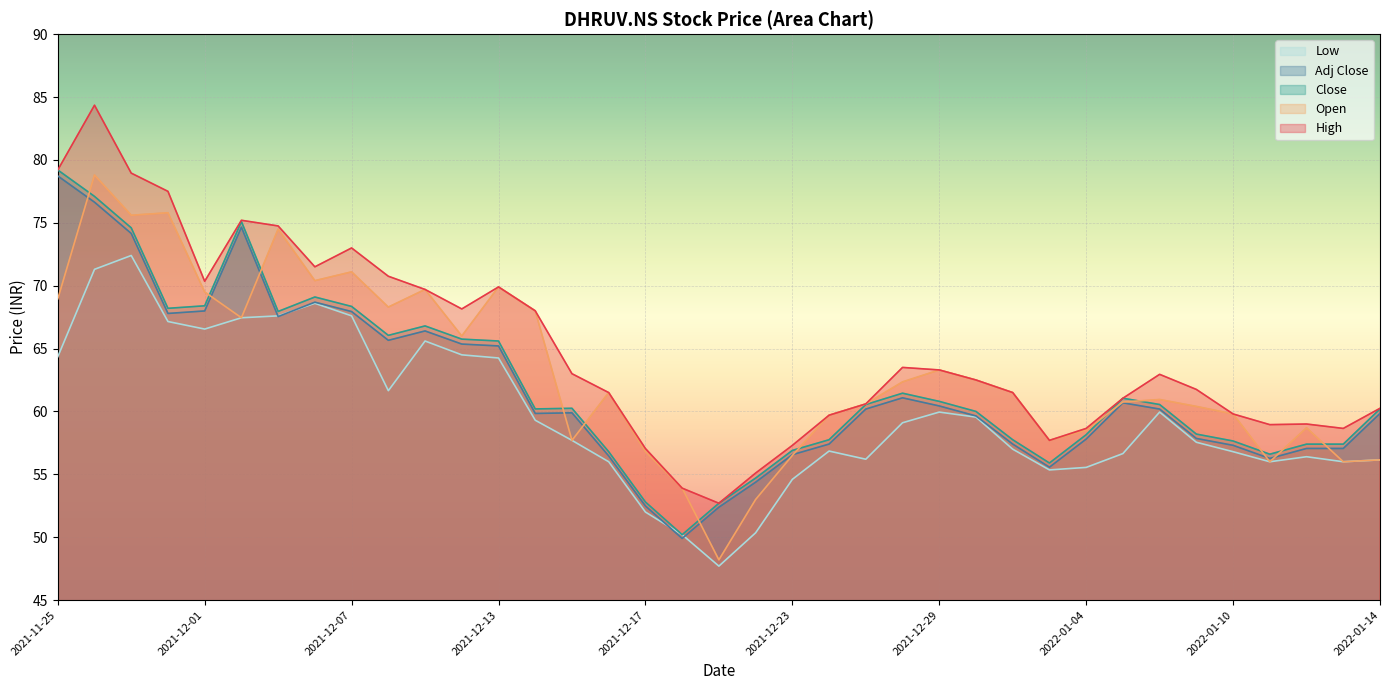

How many lines are shown in the chart?

5